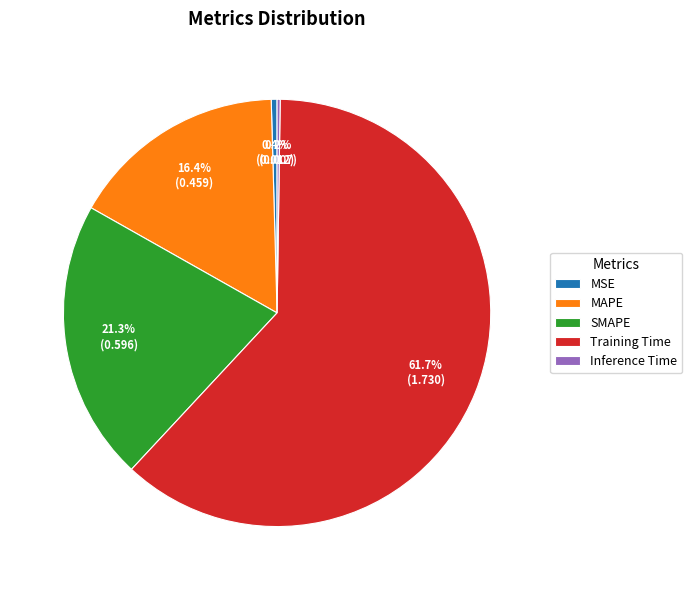

Which has a higher value, Training Time or MSE?

Training Time